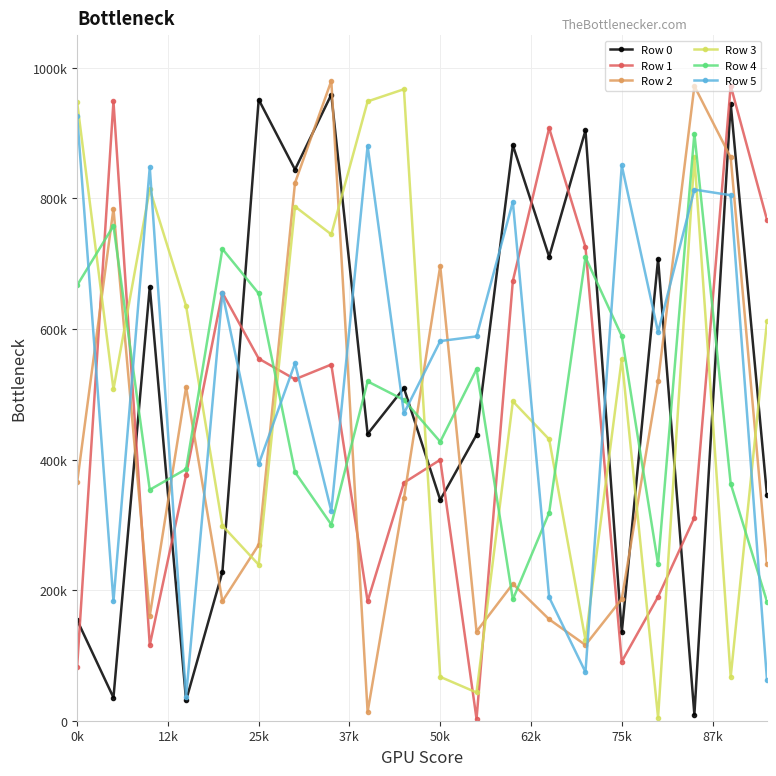

Is this an area chart (filled region under the line)?

No